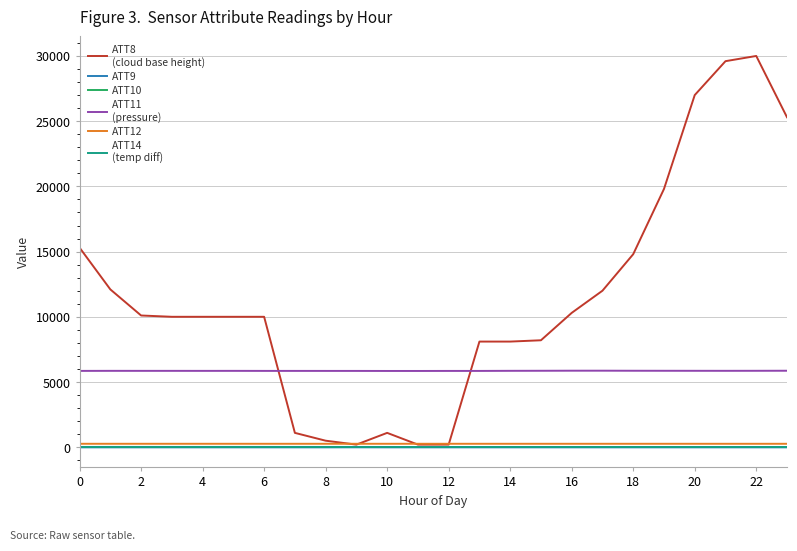

What is the greatest value displayed?

30000.0